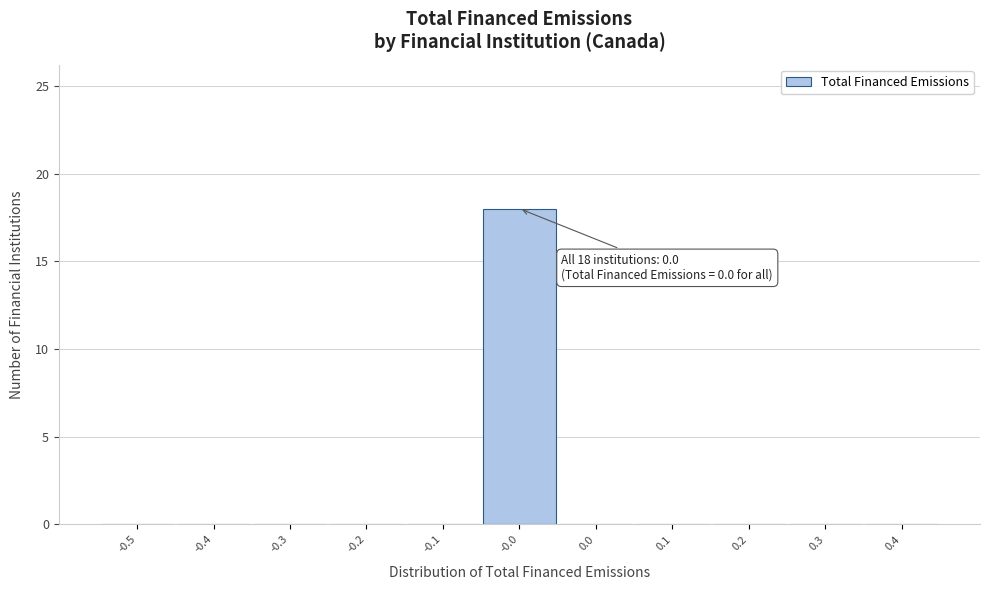

Reading left to right, transcribe all the data shown in this chart.

-0.5=0	-0.4=0	-0.3=0	-0.2=0	-0.1=0	-0.0=18	0.0=0	0.1=0	0.2=0	0.3=0	0.4=0